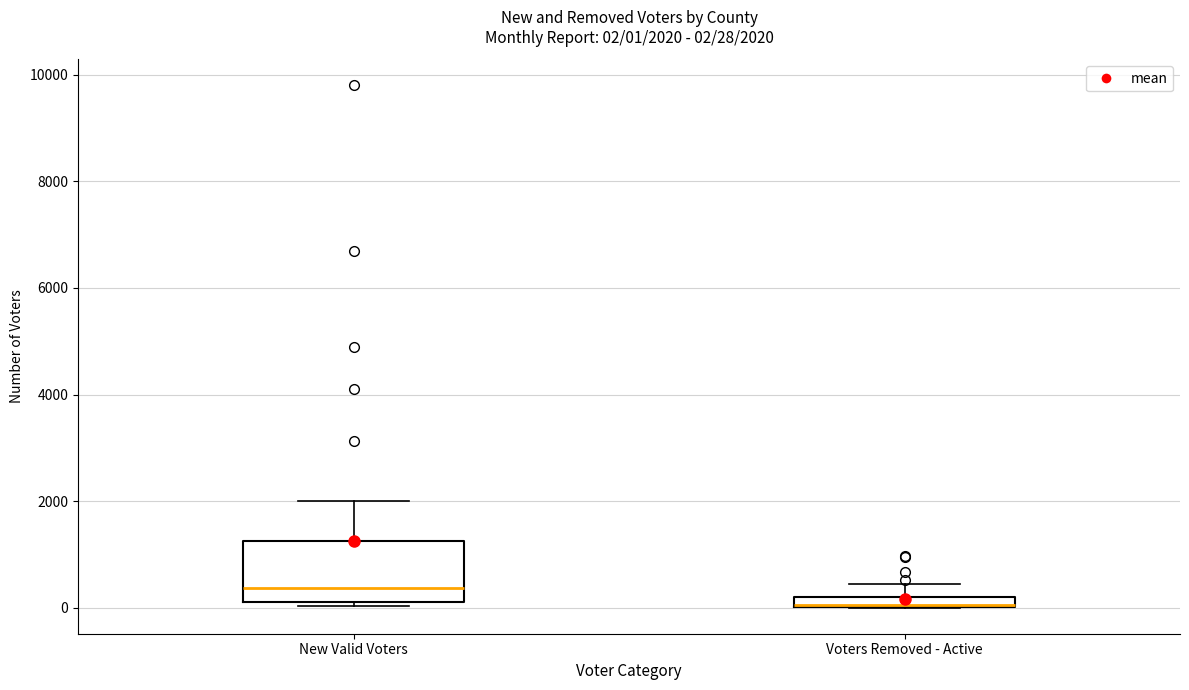

Comparing the boxes themselves (not the whiskers), which one is the tallest?

New Valid Voters